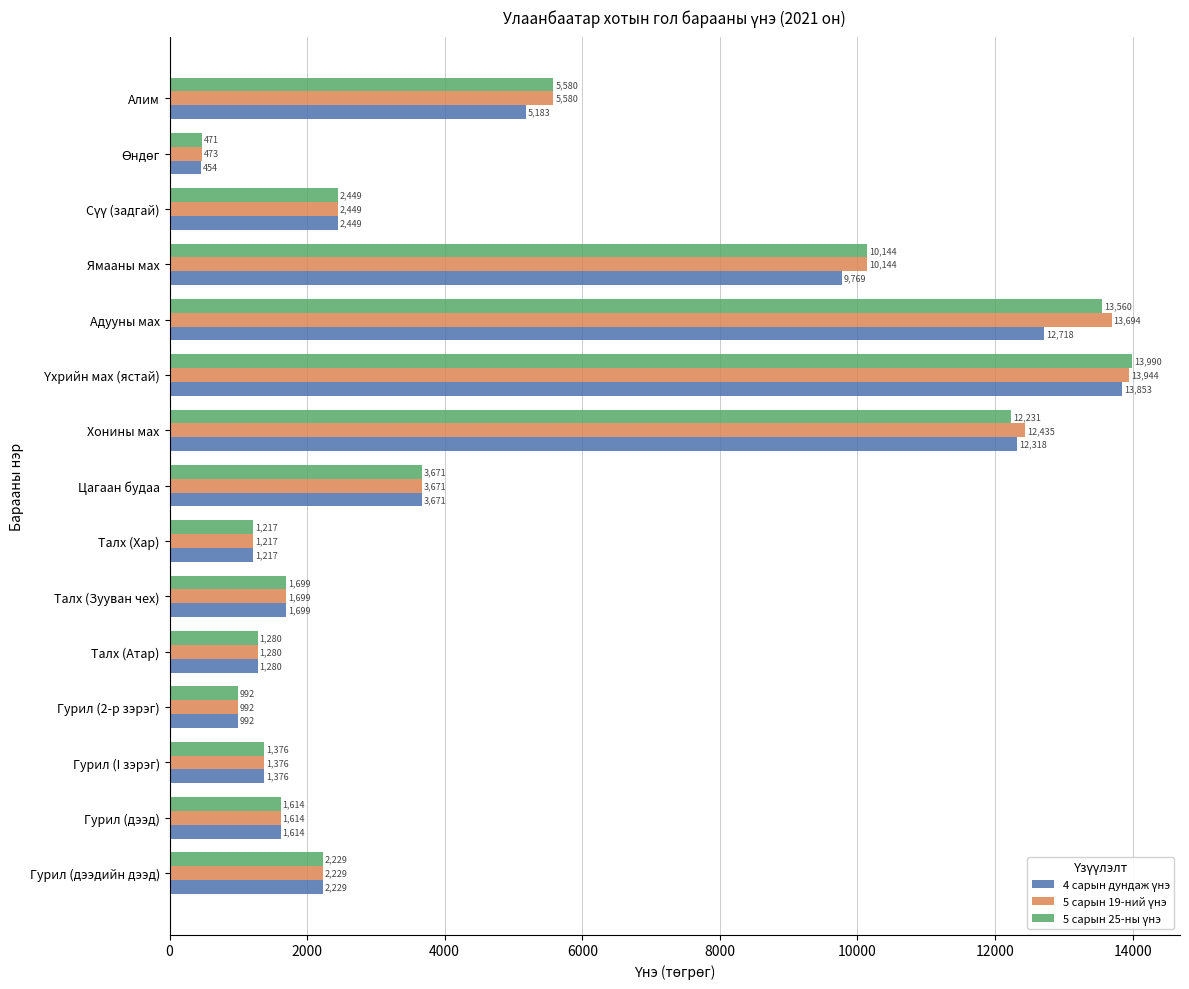

What is the maximum value shown in the chart?

13989.9